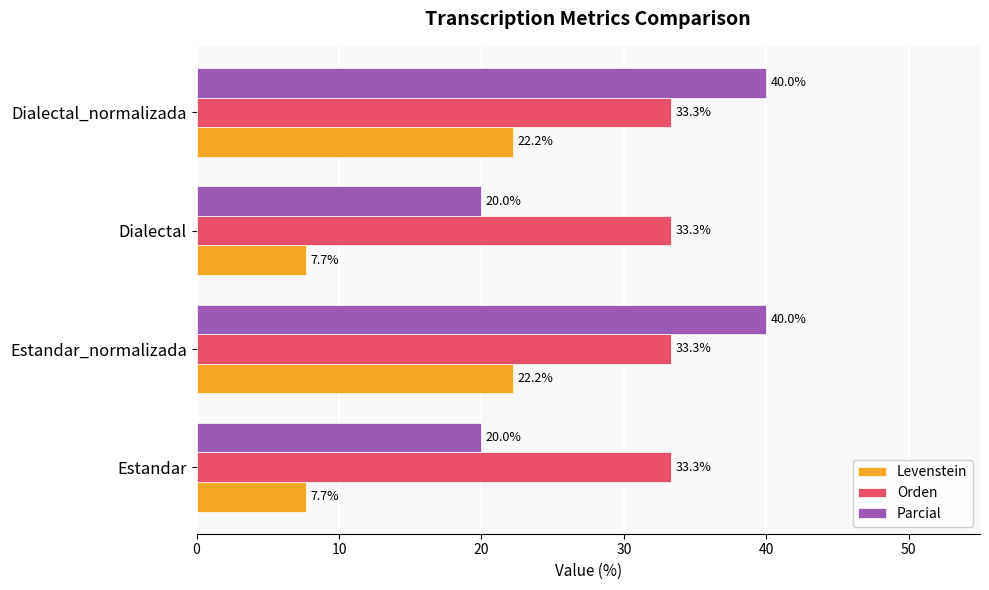

Rank the series at Dialectal from lowest to highest value.

Levenstein, Parcial, Orden